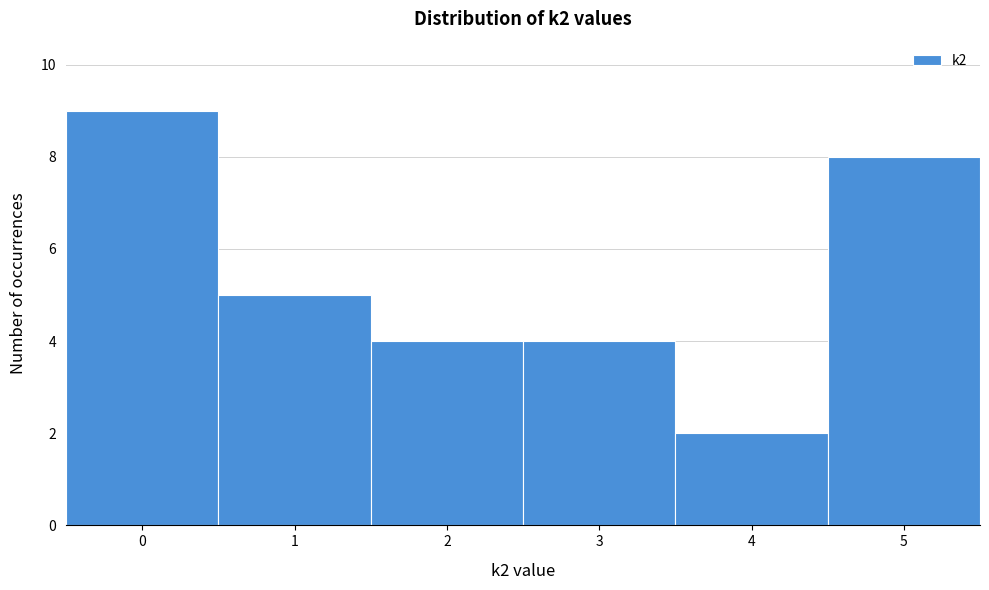

How tall is the bar that spans 1.5 to 2.5 on the x-axis? The values are not printed on the chart, so give them approximately, as read against the axis.

4